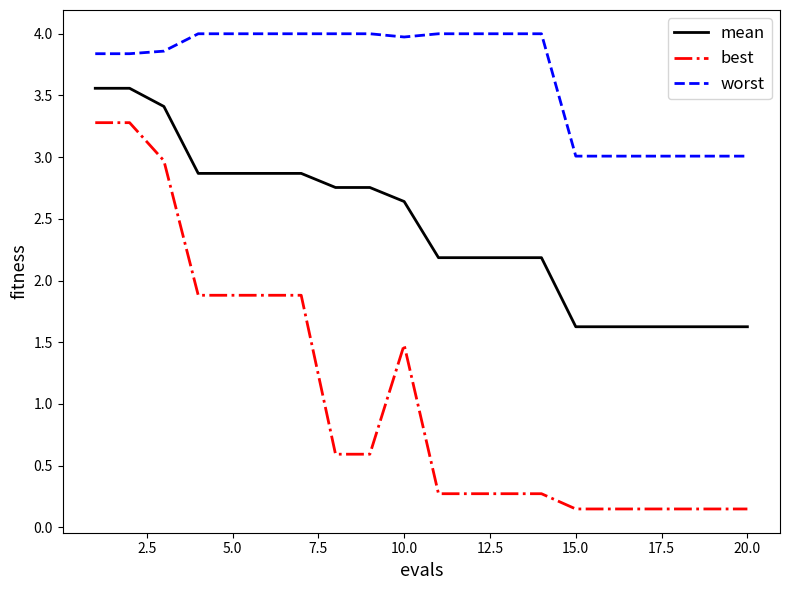

Does the chart have visible grid lines?

No